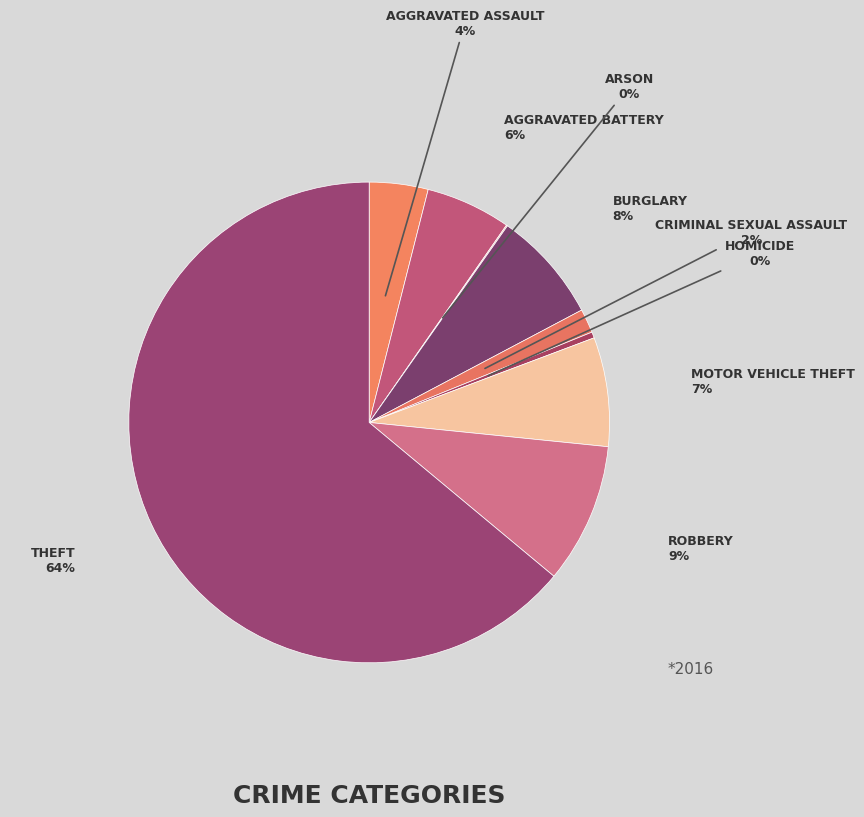

Which category accounts for the majority?

Theft